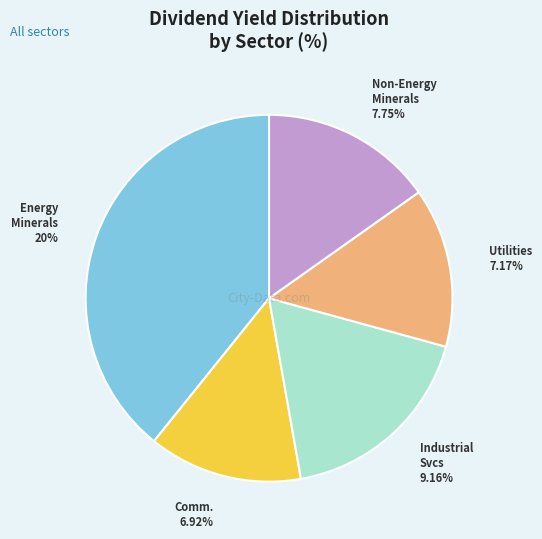

The Communication slice represents 14% of the pie. True or false?

True